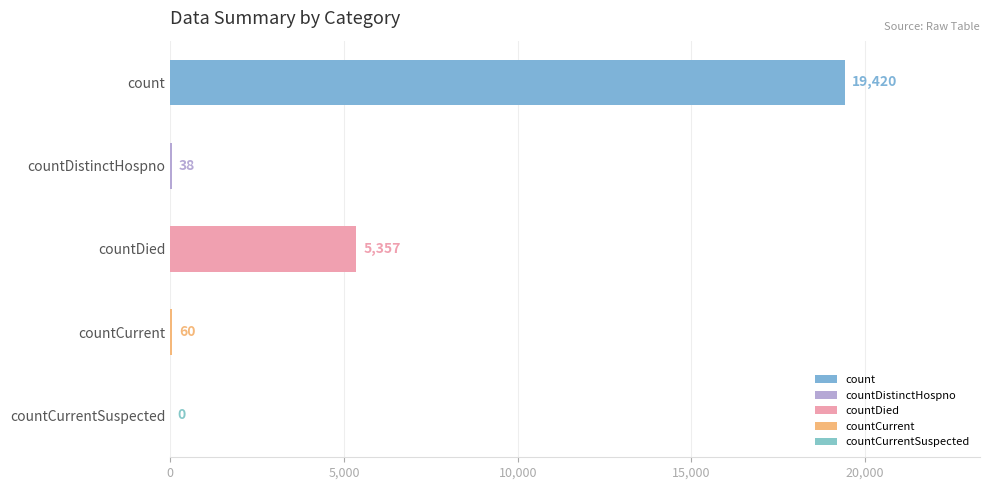

The value at countDied is 5357. True or false?

True